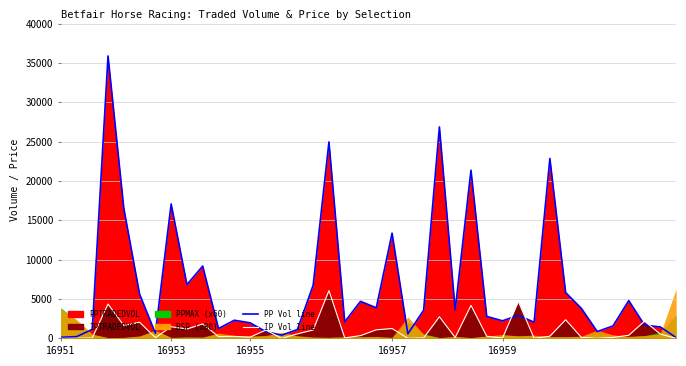

List the series in order of their overall mean, highest first.

PPTRADEDVOL line, IPTRADEDVOL line